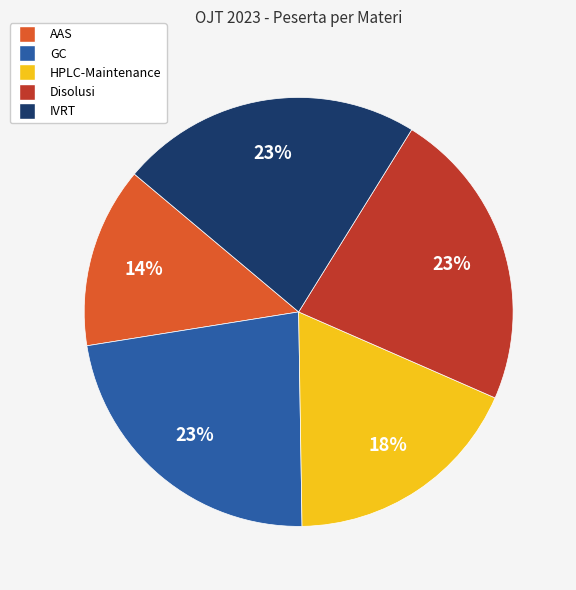

Does any single category account for the majority?

No